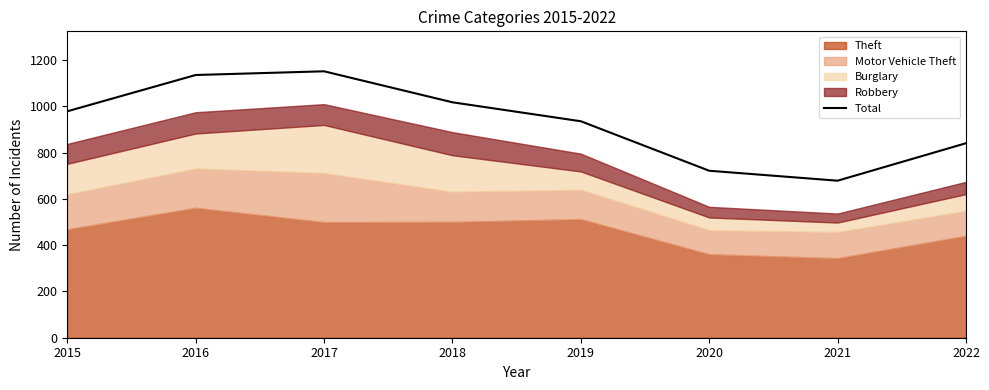

Rank the categories by value from highest to lowest.

2017, 2016, 2018, 2015, 2019, 2022, 2020, 2021